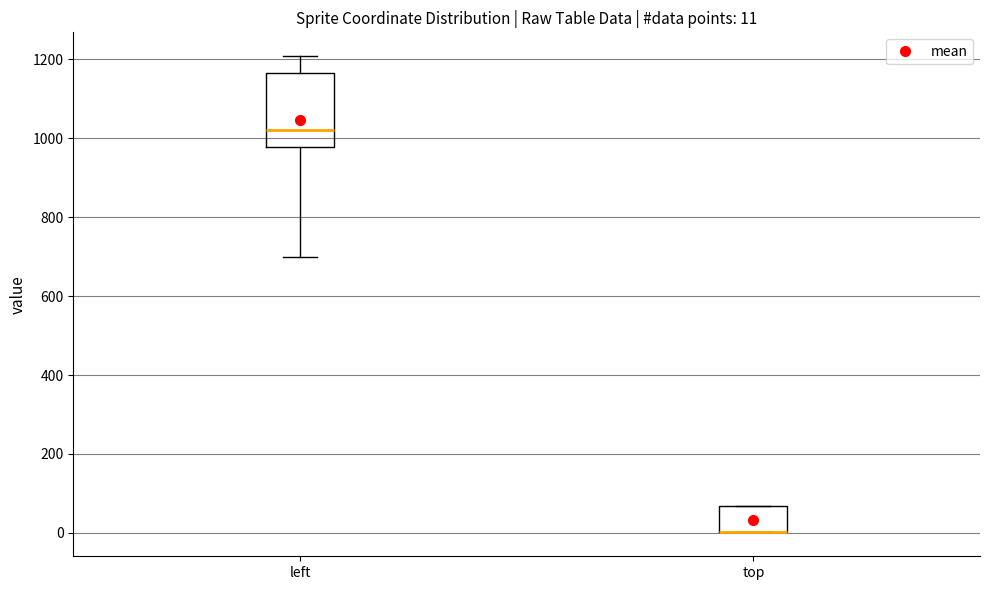

Comparing the boxes themselves (not the whiskers), which one is the tallest?

left